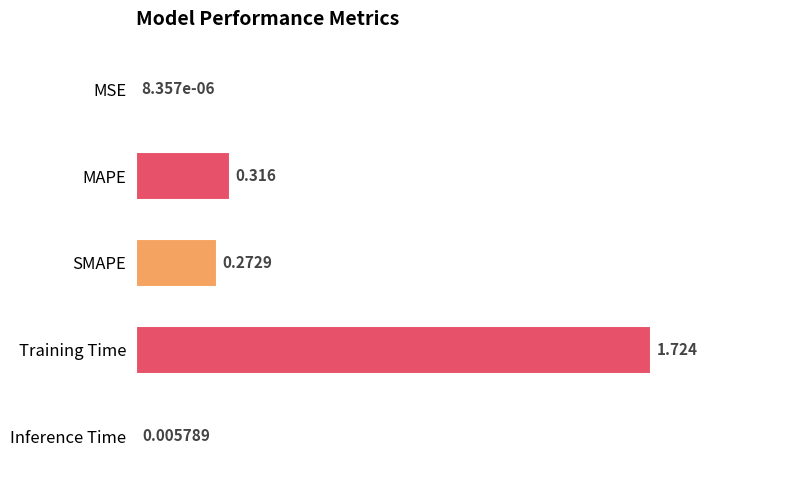

Between Inference Time and MSE, which is larger?

Inference Time